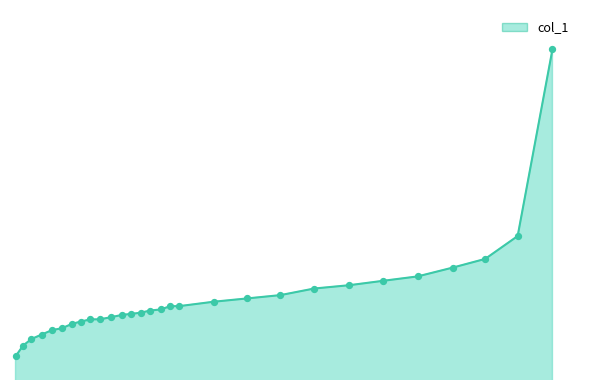

What is the change in value from 0.2747 to 0.1471?

-0.1